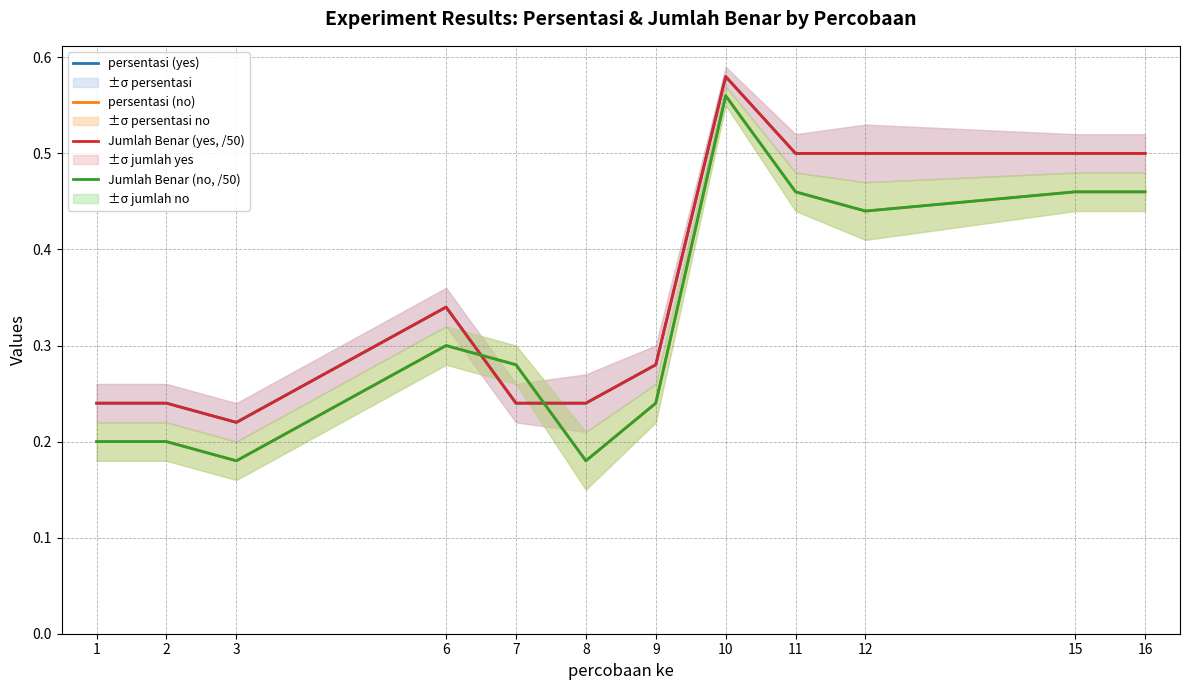

What is the minimum value shown in the chart?

0.2